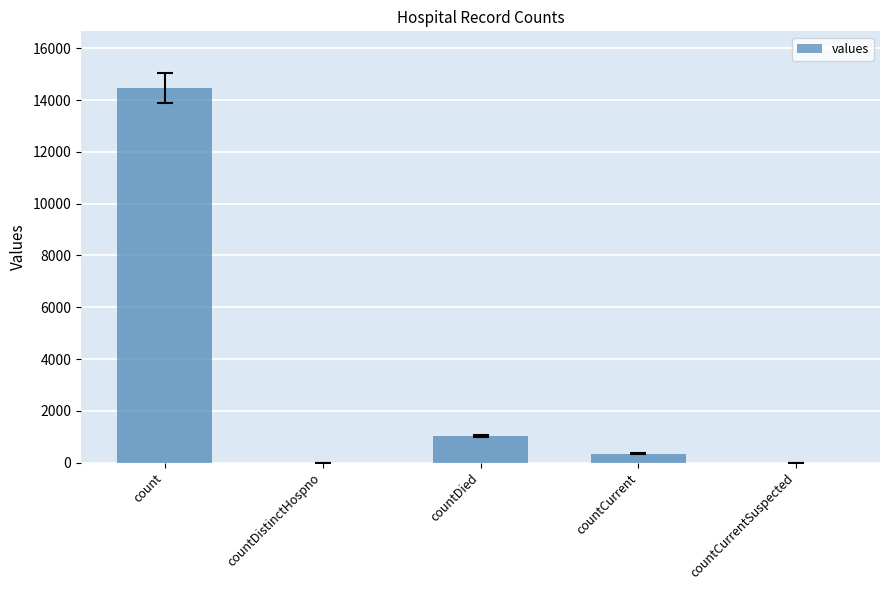

What is the greatest value displayed?

14488